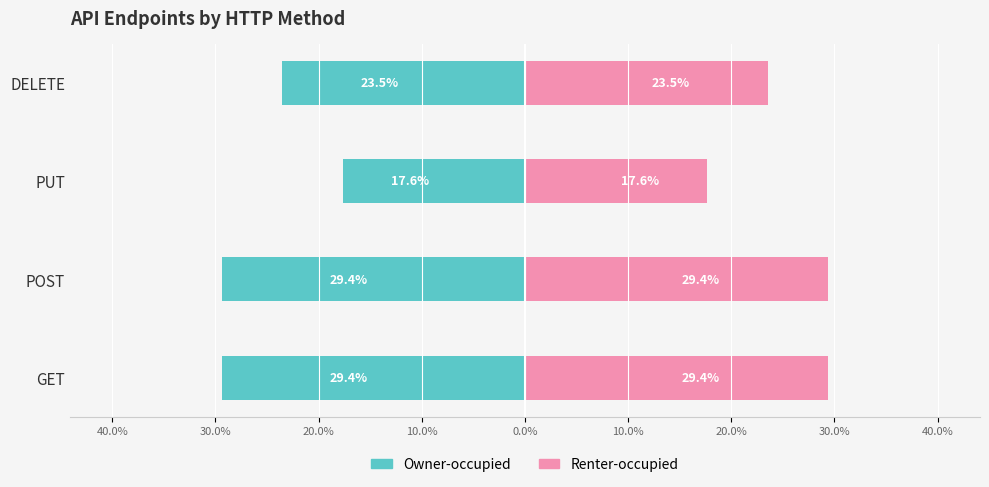

Which series has the largest total across all categories?

Renter-occupied